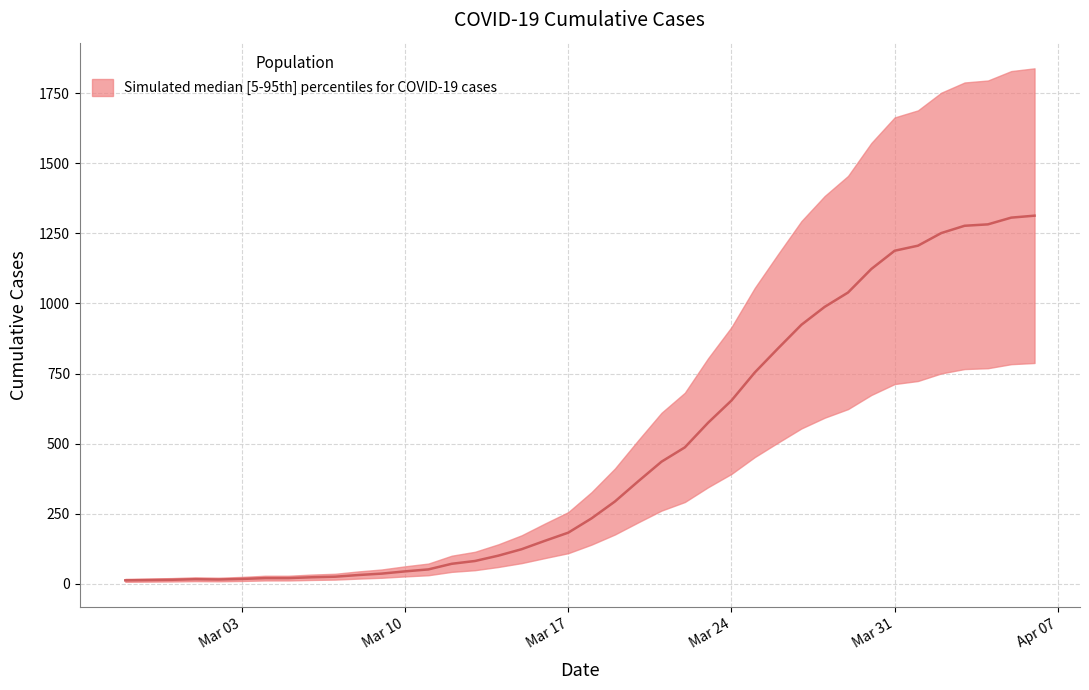

Rank the categories by value from lowest to highest.

2020-02-27, 2020-02-28, 2020-02-29, 2020-03-02, 2020-03-01, 2020-03-03, 2020-03-04, 2020-03-05, 2020-03-06, 2020-03-07, 2020-03-08, 2020-03-09, 2020-03-10, 2020-03-11, 2020-03-12, 2020-03-13, 2020-03-14, 2020-03-15, 2020-03-16, 2020-03-17, 2020-03-18, 2020-03-19, 2020-03-20, 2020-03-21, 2020-03-22, 2020-03-23, 2020-03-24, 2020-03-25, 2020-03-26, 2020-03-27, 2020-03-28, 2020-03-29, 2020-03-30, 2020-03-31, 2020-04-01, 2020-04-02, 2020-04-03, 2020-04-04, 2020-04-05, 2020-04-06